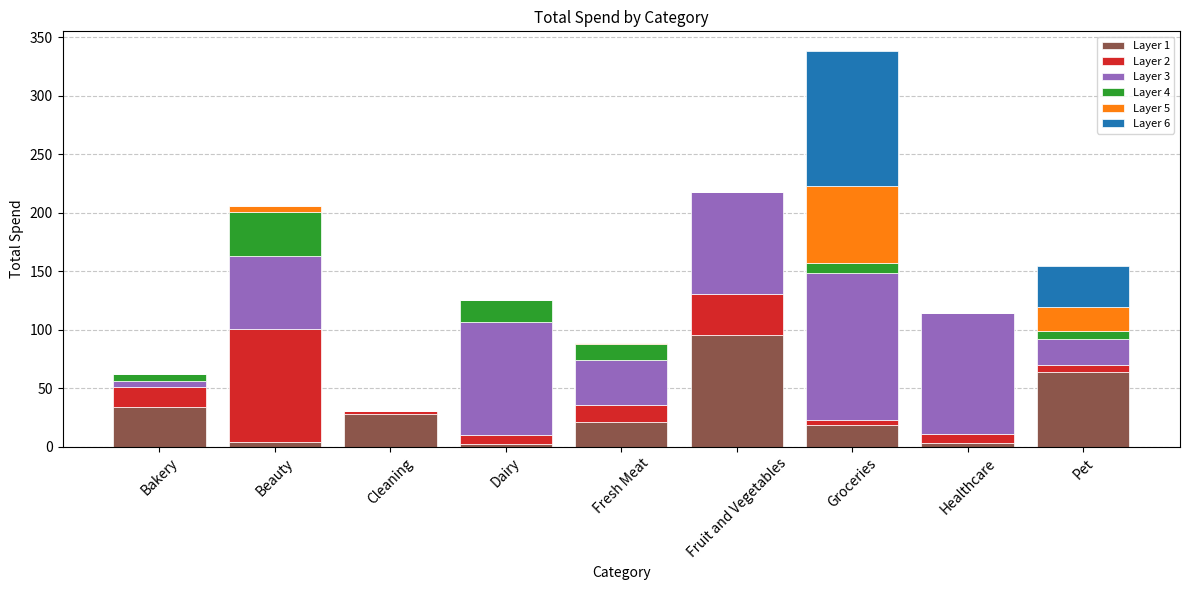

What is the highest value of the Layer 1 series?

95.2